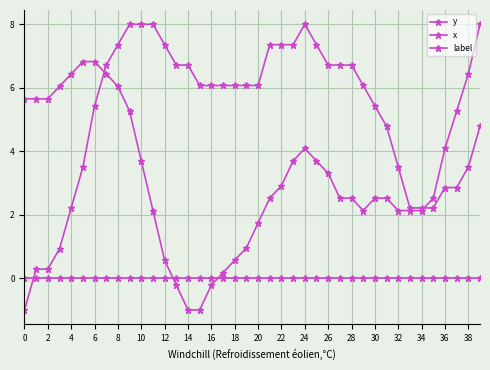

Where do y and label first cross each other?

24 and 26